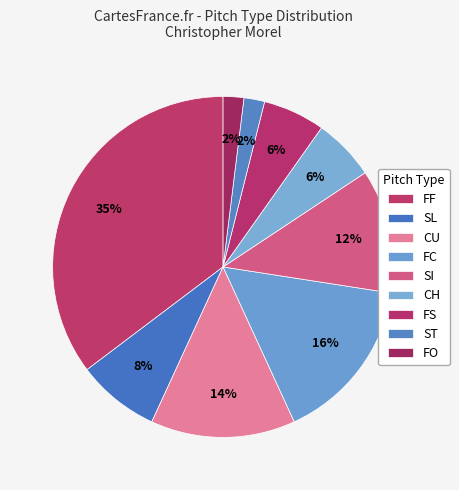

How many segments does this pie chart have?

9